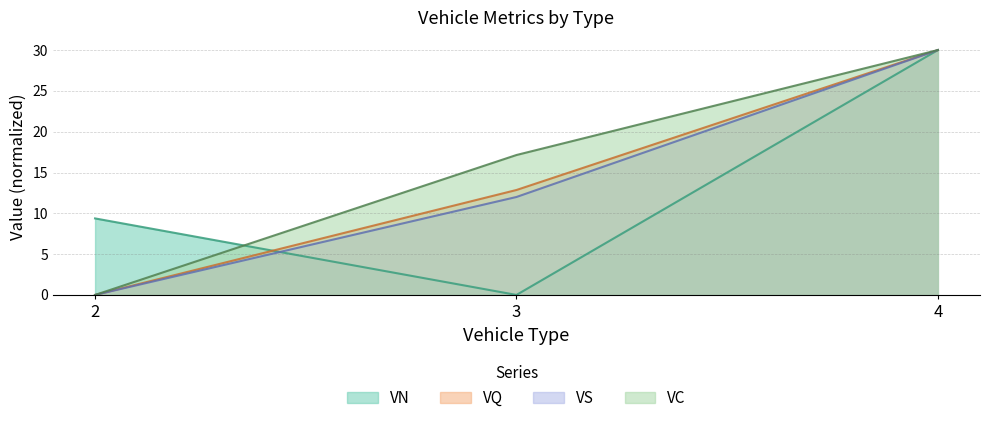

Is it true that VN equals 11.7 at 4?

False